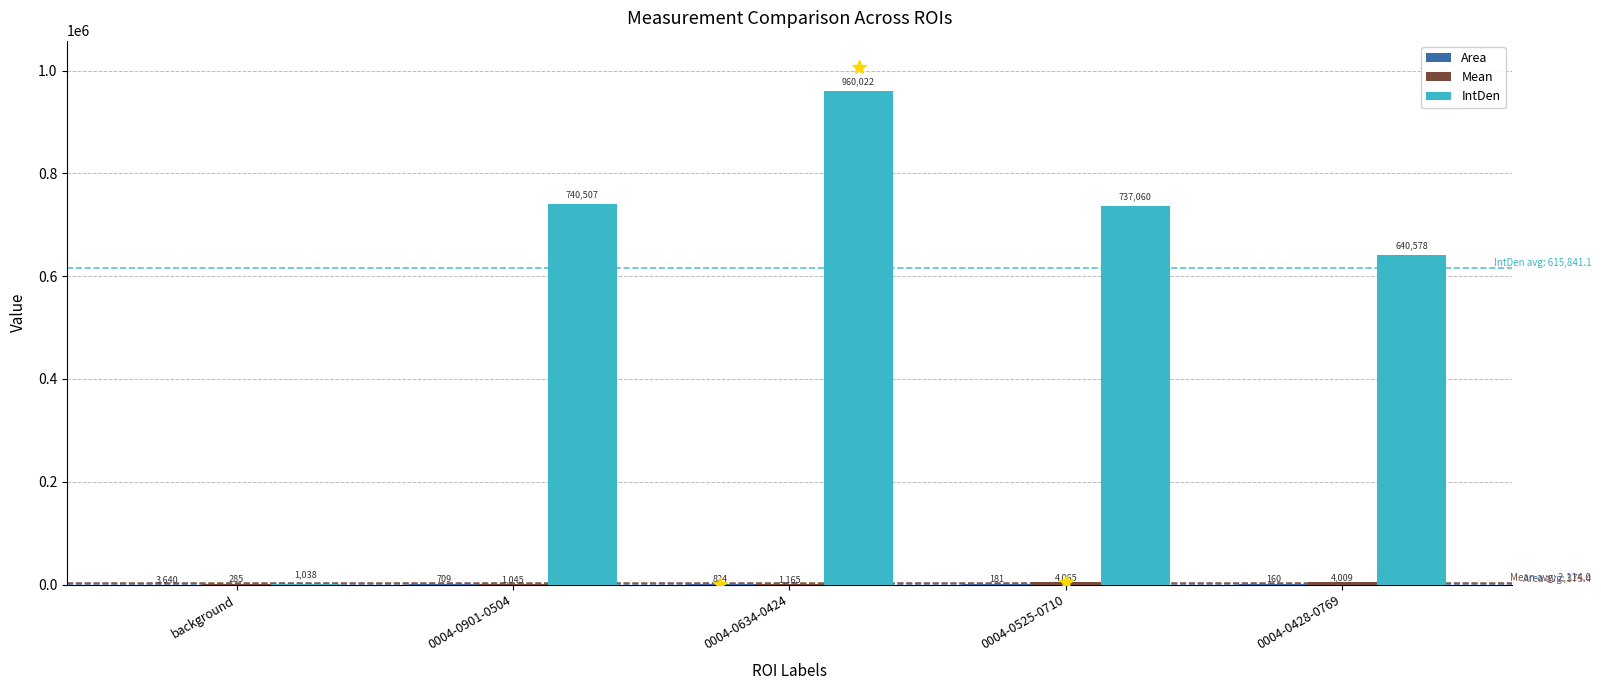

Which series has the largest total across all categories?

IntDen